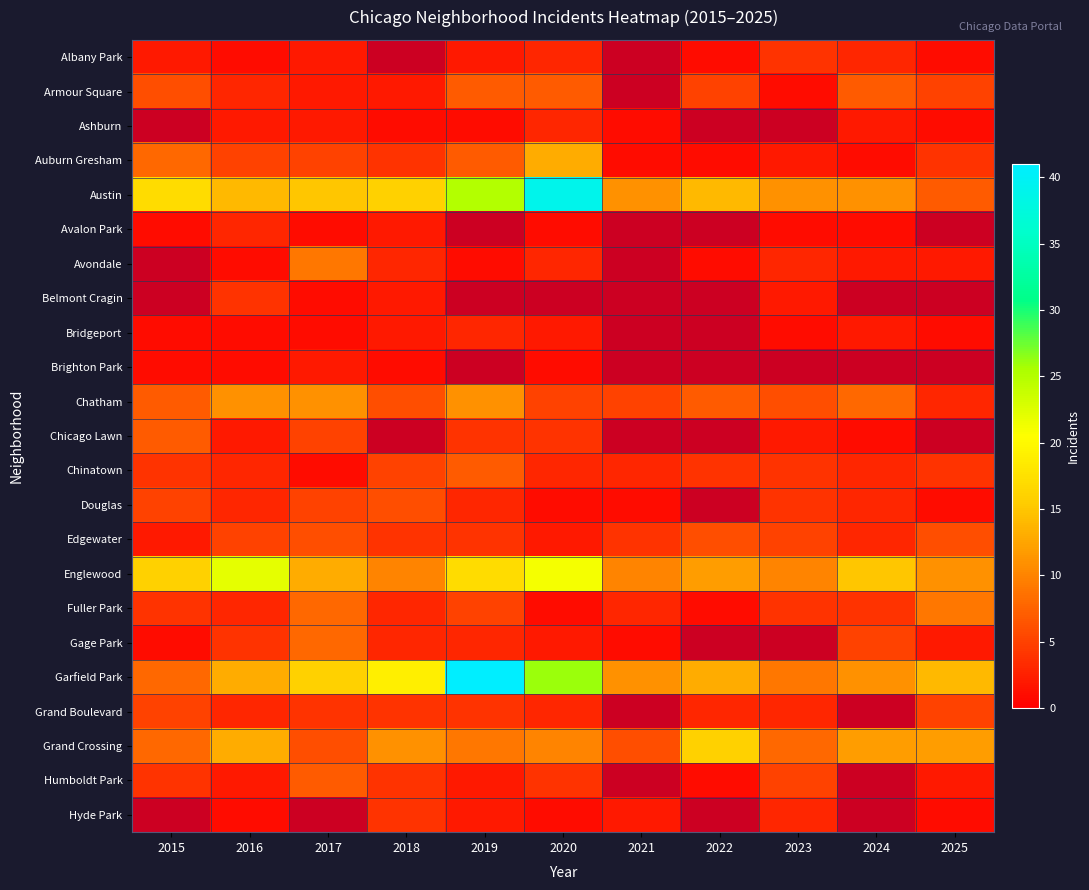

What is the difference between the Douglas values at 2019 and 2017?

2.0